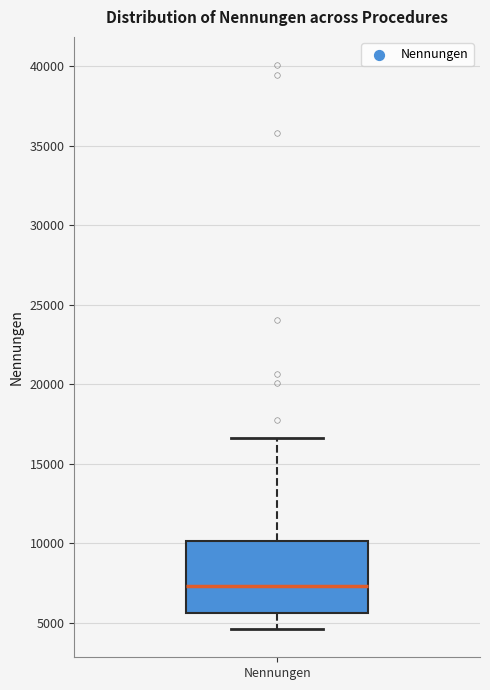

Read this box plot against the y-axis: the position of the median line, the range covered by the box, and the ends of both whiskers. The values are not printed on the chart, so give them approximately, as read against the axis.

median 7500, box 5500 to 10000, whiskers 4500 to 16500